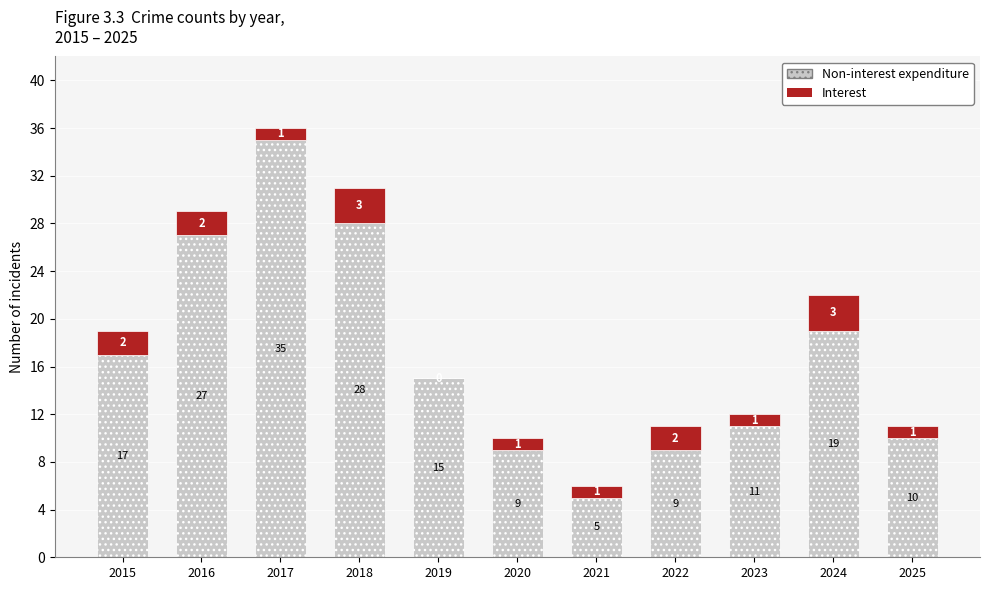

What are all the series names shown in the legend?

Non-interest expenditure, Interest